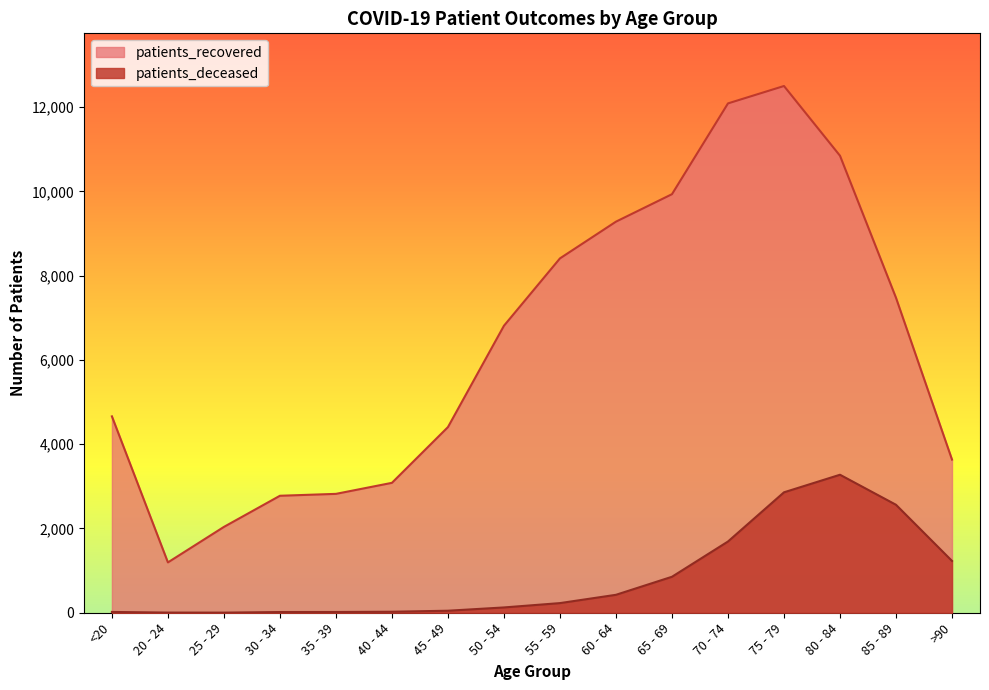

What is the average value of the patients_deceased series?

837